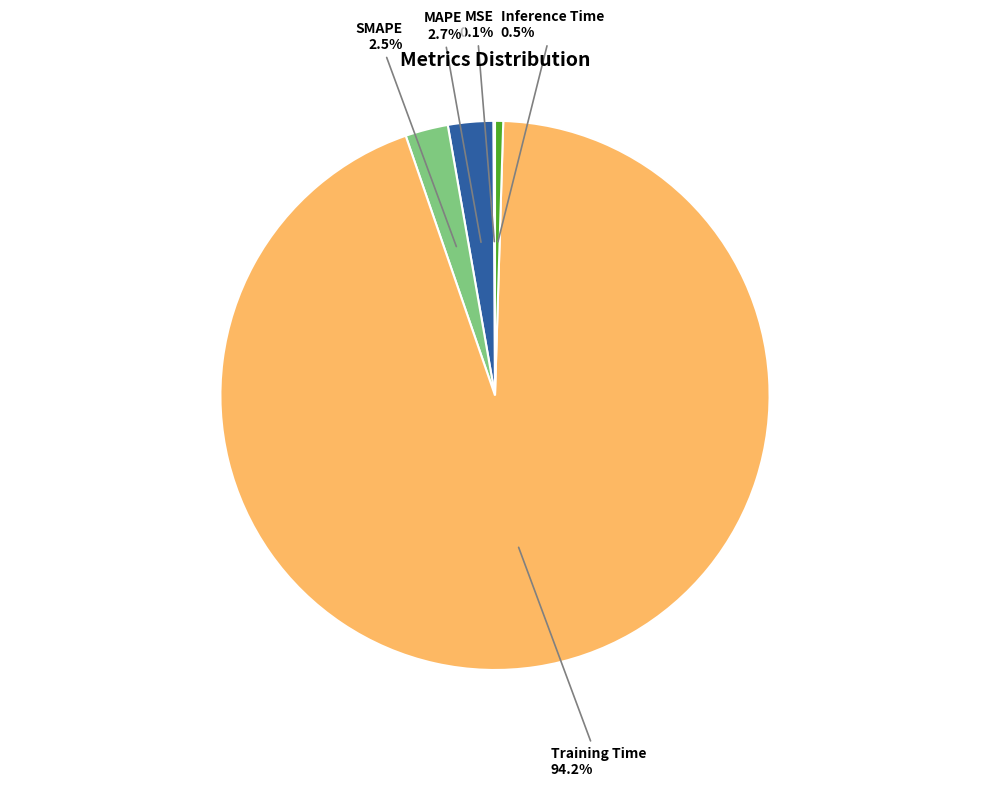

What portion of the pie excludes SMAPE?

97.5%